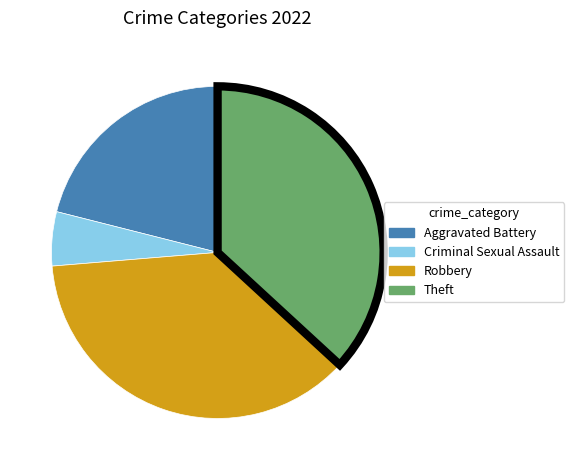

Is the sum of Aggravated Battery and Criminal Sexual Assault greater than half?

No